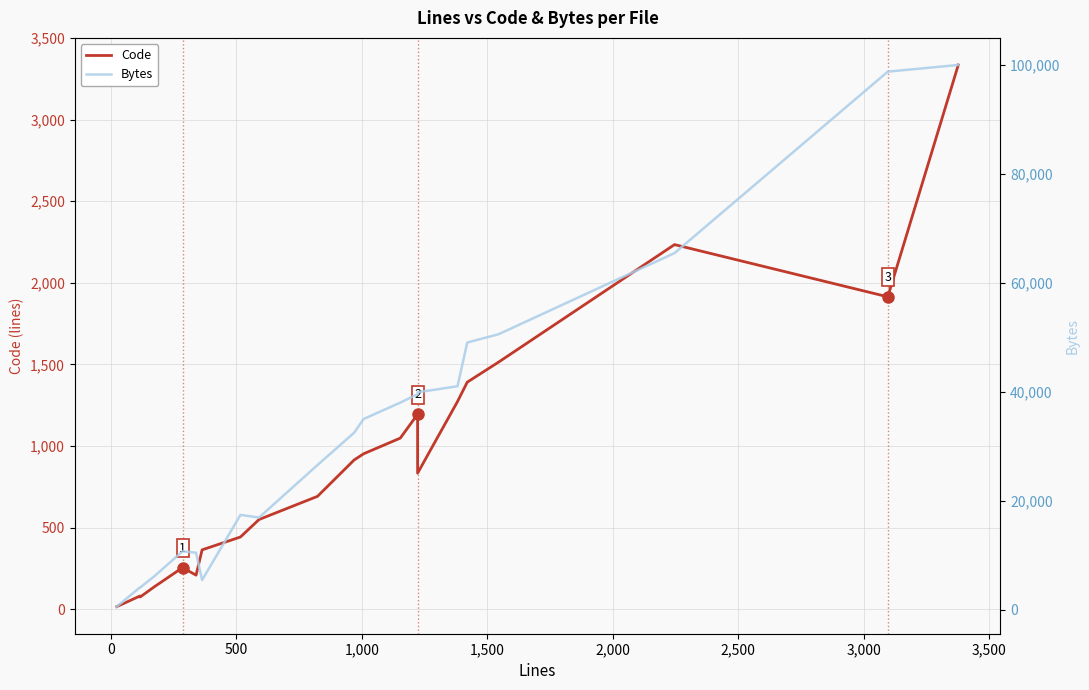

How many series are shown in this chart?

2